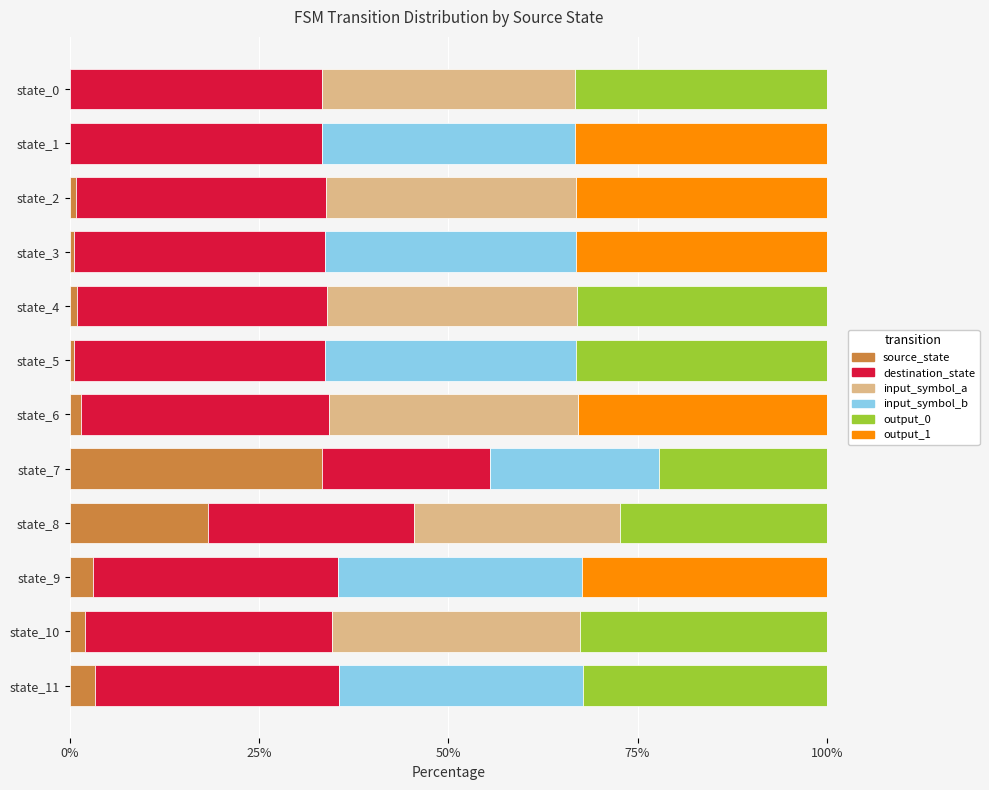

How many series are shown in this chart?

6